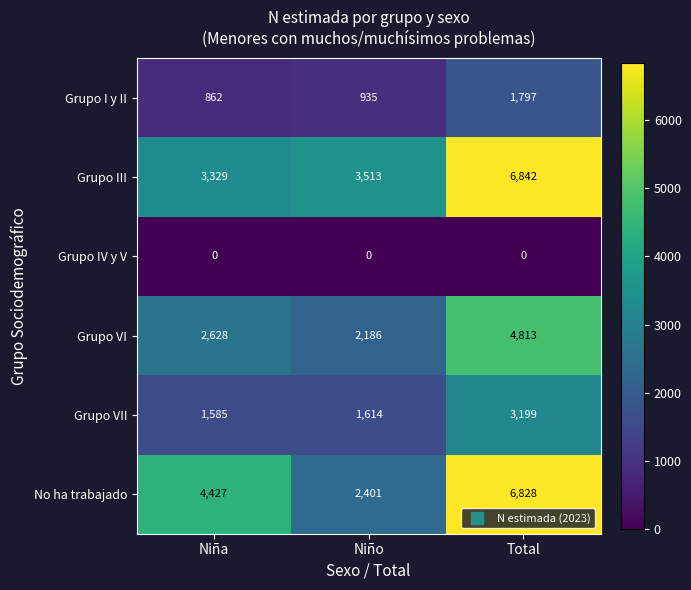

True or false: No ha trabajado has a value of 2401 at Niño.

True